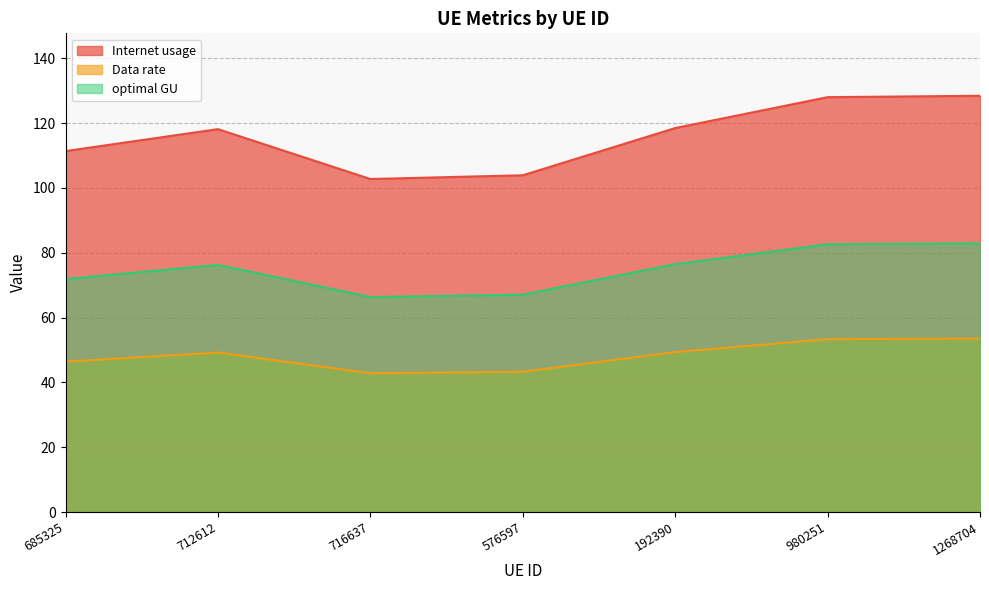

Rank the series by their average value, from lowest to highest.

Data rate, optimal GU, Internet usage